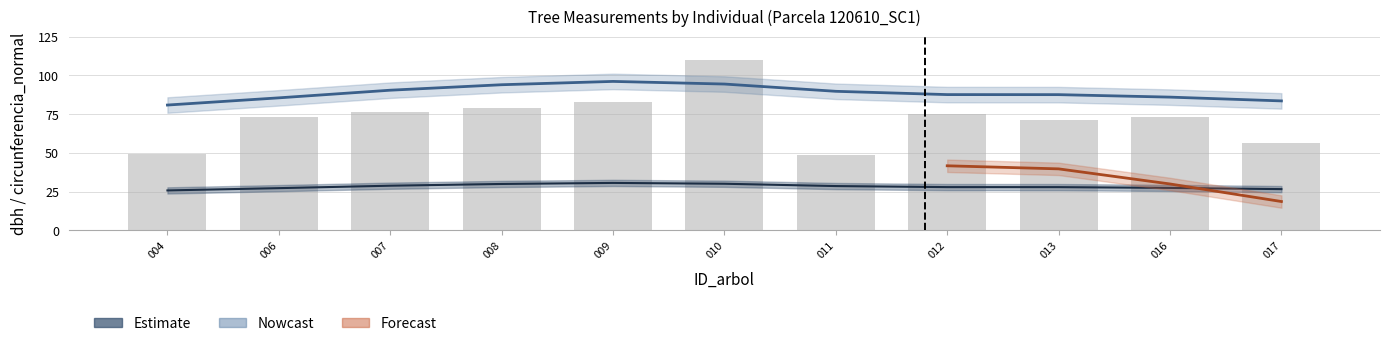

How many series are shown in this chart?

4